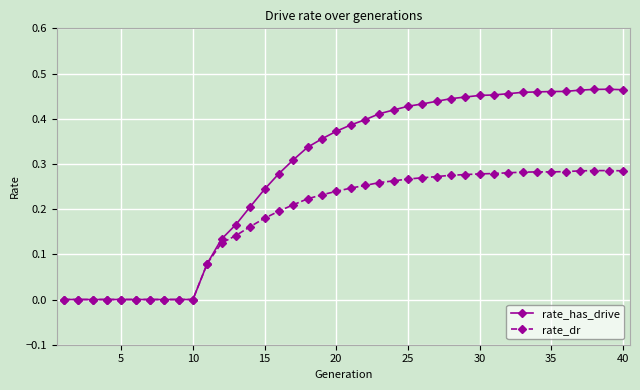

Which series has the largest total across all categories?

rate_has_drive